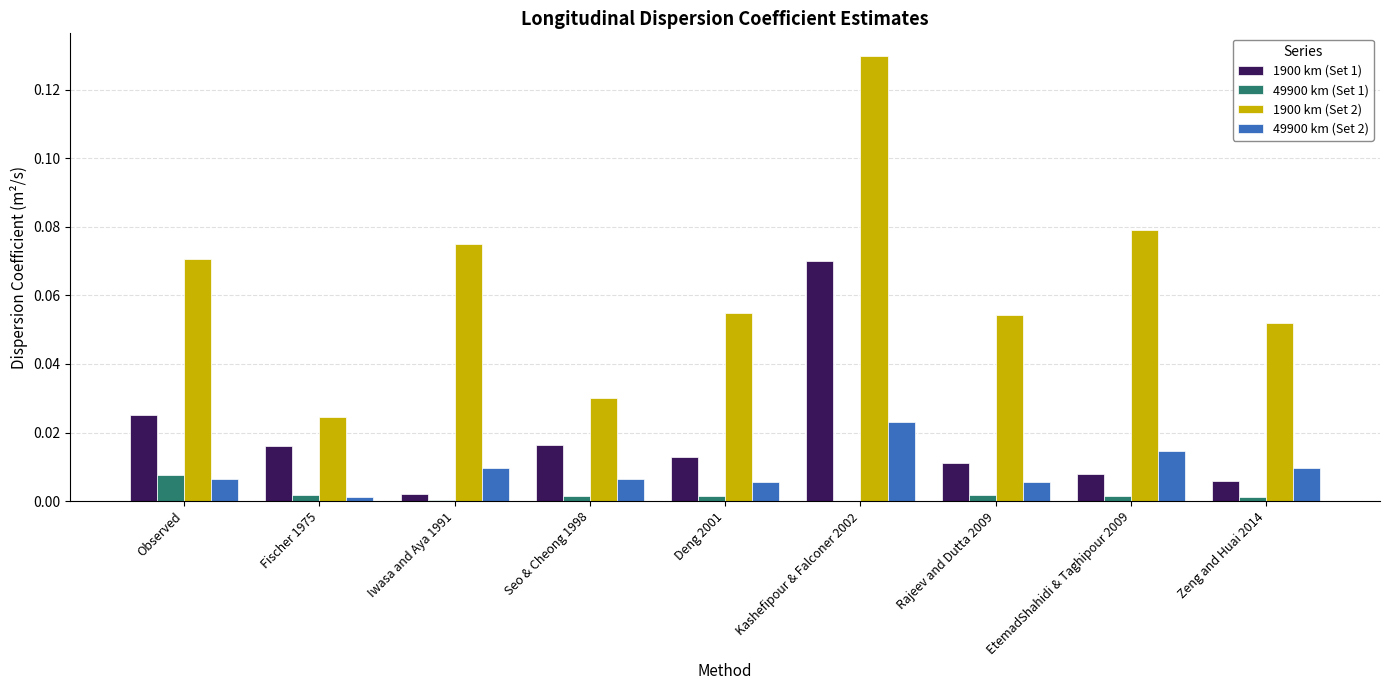

The value of 49900 km (Set 2) at Kashefipour & Falconer 2002 is 0.0. True or false?

True